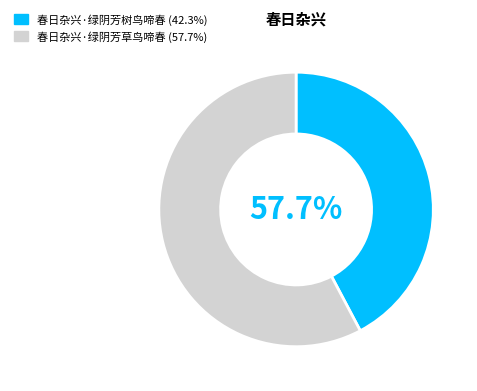

Do 春日杂兴·绿阴芳树鸟啼春 and 春日杂兴·绿阴芳草鸟啼春 together represent more than half of the pie?

Yes